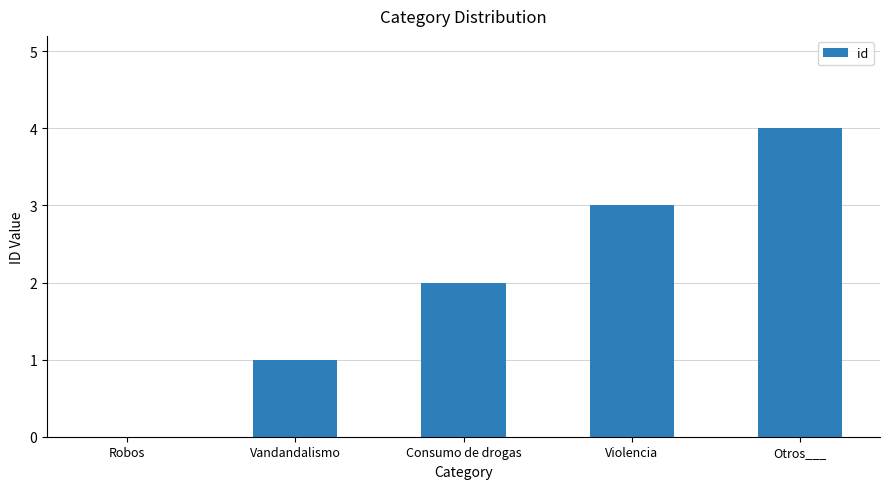

Where is the data nearest to the value 2?

Consumo de drogas